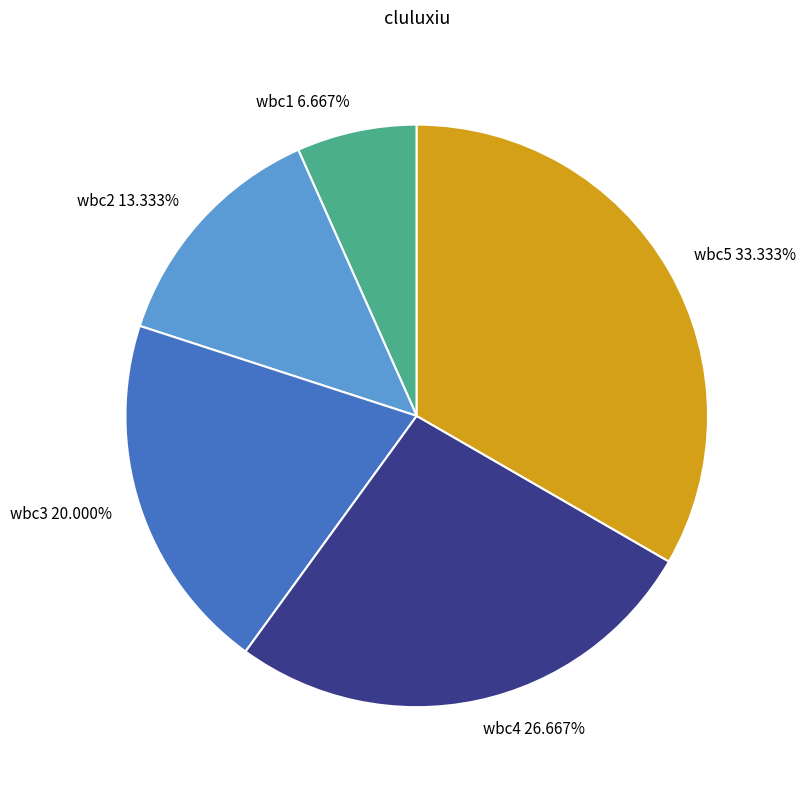

Between wbc4 and wbc1, which is larger?

wbc4